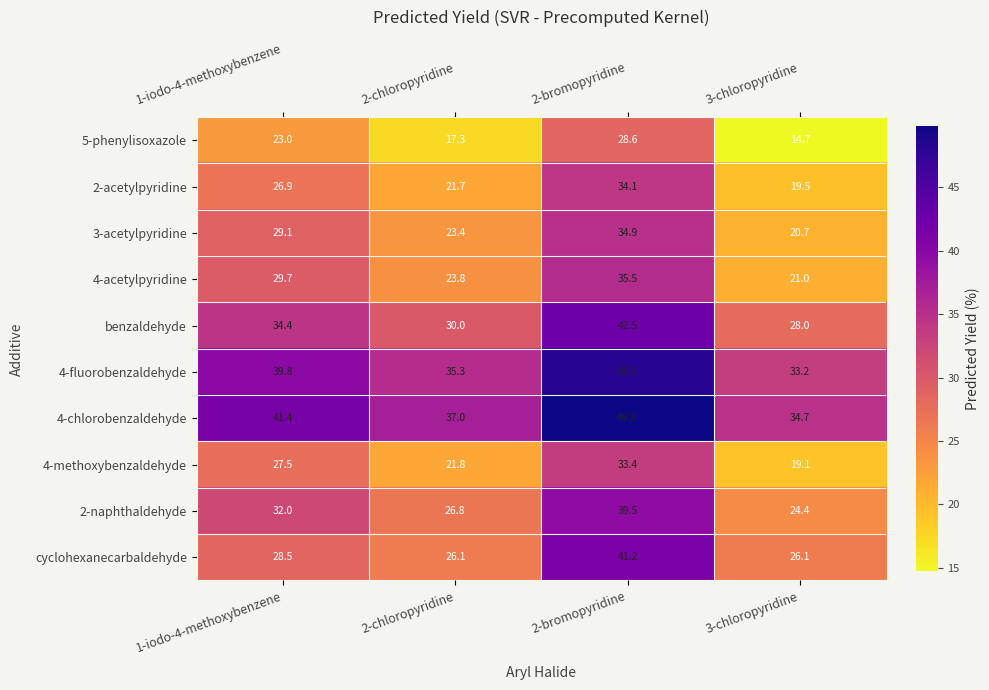

What is the difference between the highest and lowest values at 1-iodo-4-methoxybenzene?

18.4